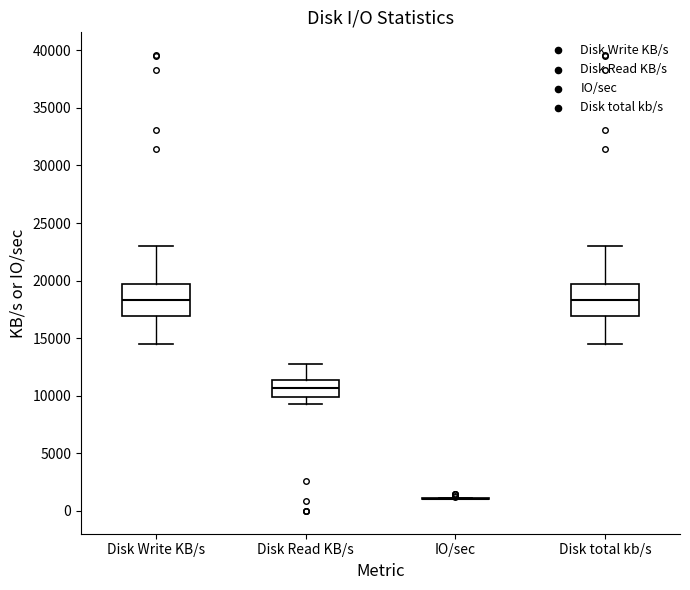

Reading left to right, read every box against the y-axis: the position of its median line, the range the box covers, and the ends of its whiskers. The values are not printed on the chart, so give them approximately, as read against the axis.

Disk Write KB/s: median 18500, box 17000 to 19500, whiskers 14500 to 23000
Disk Read KB/s: median 10500, box 10000 to 11500, whiskers 9500 to 12500
IO/sec: box collapsed to a line at 1000, whiskers 1000 to 1000
Disk total kb/s: median 18500, box 17000 to 19500, whiskers 14500 to 23000